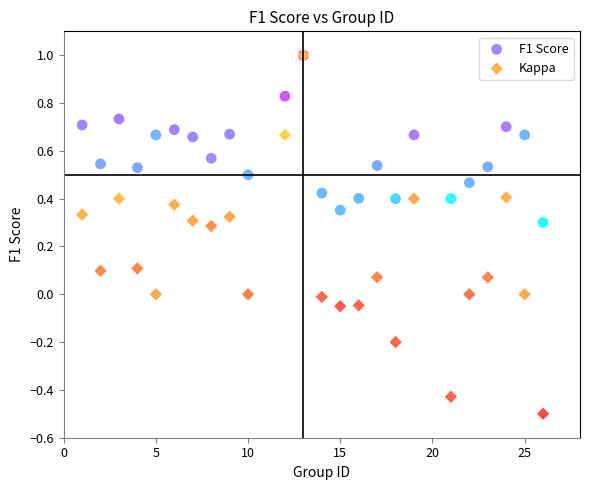

Which series has the largest Y range (max minus min)?

Kappa